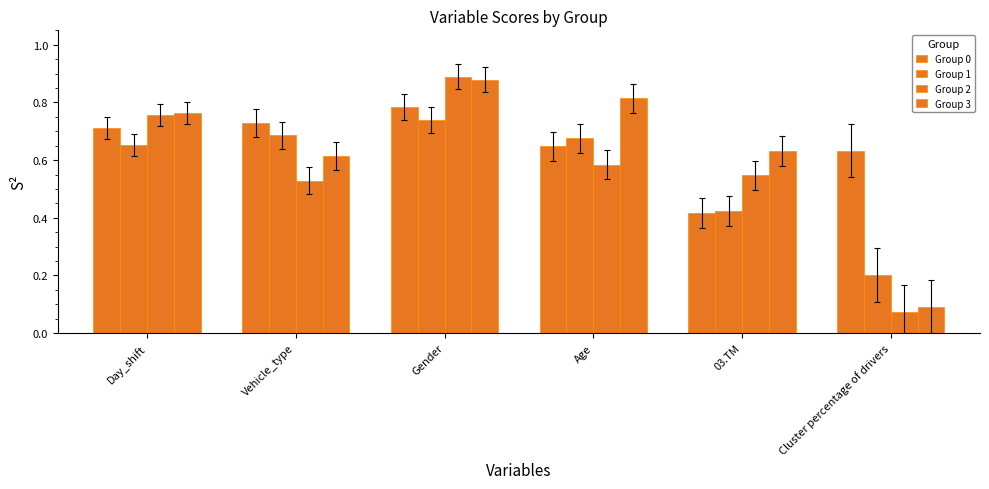

What is the spread (max minus min) of values at Gender?

0.1